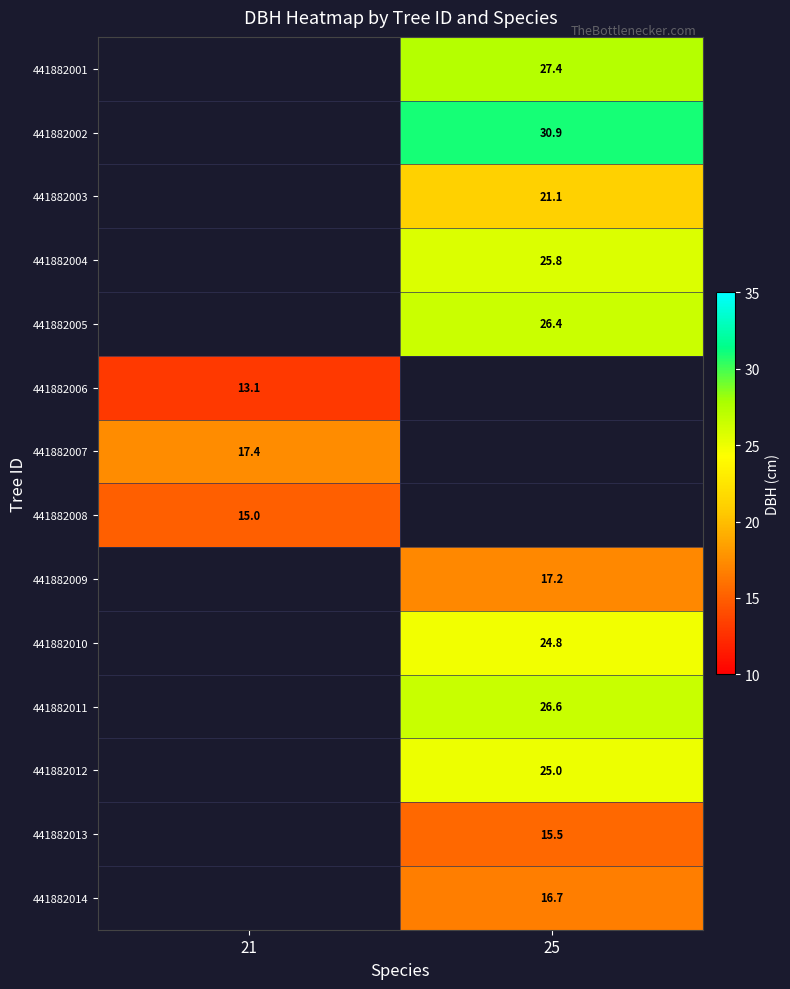

What value does the 441882002 series have at 25?

30.9